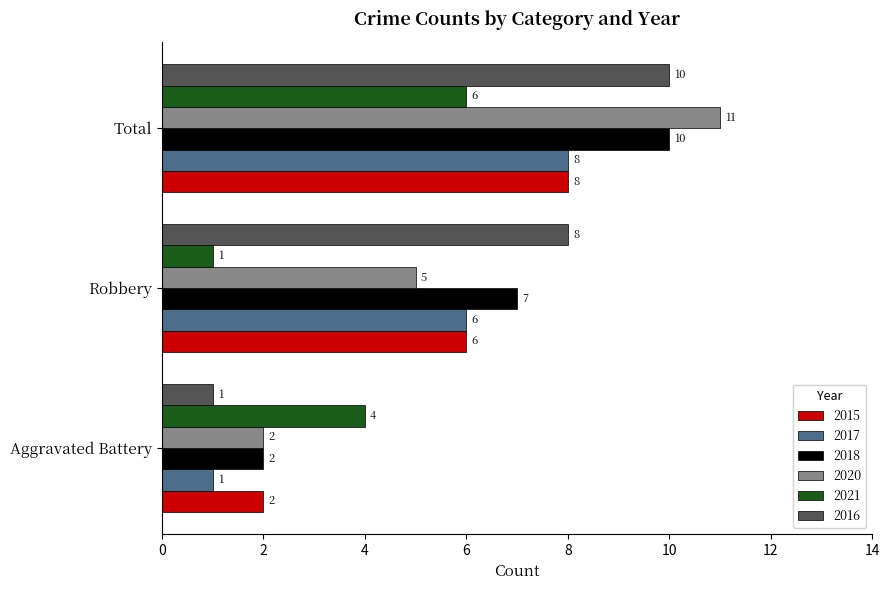

Where is 2015 nearest to the value 5?

Robbery